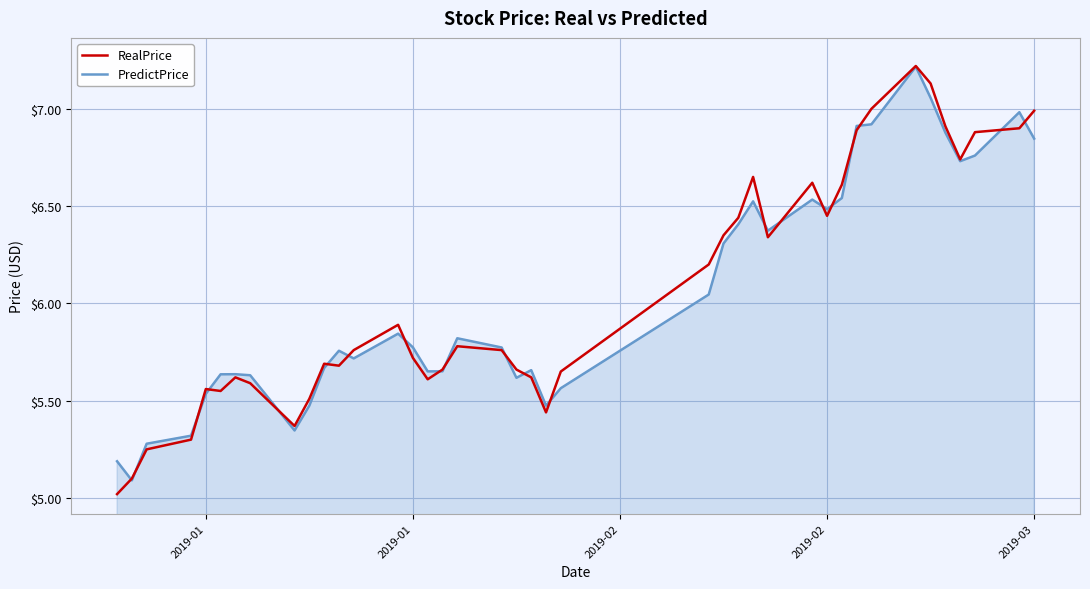

Which series has the widest spread of values?

RealPrice